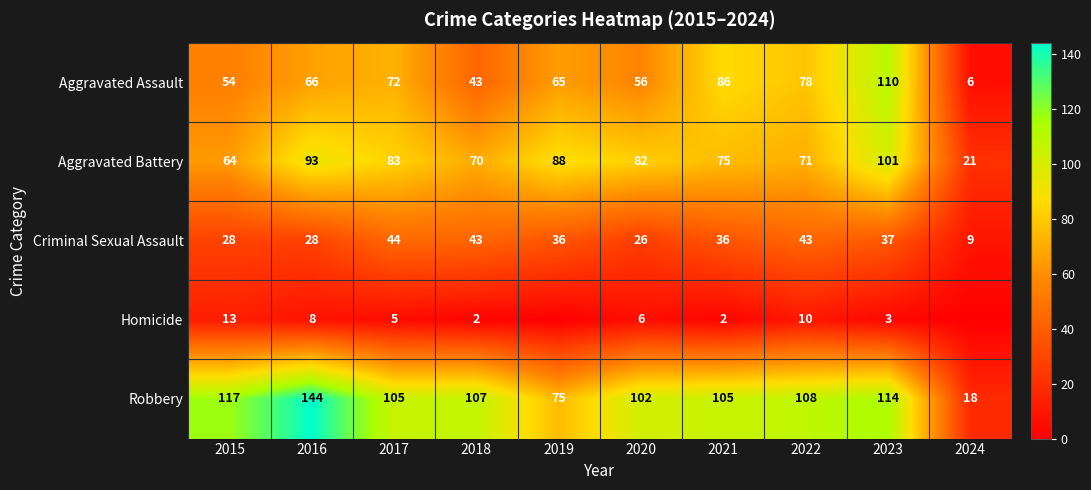

Read the Aggravated Assault value at 2018, to the nearest 5.

45